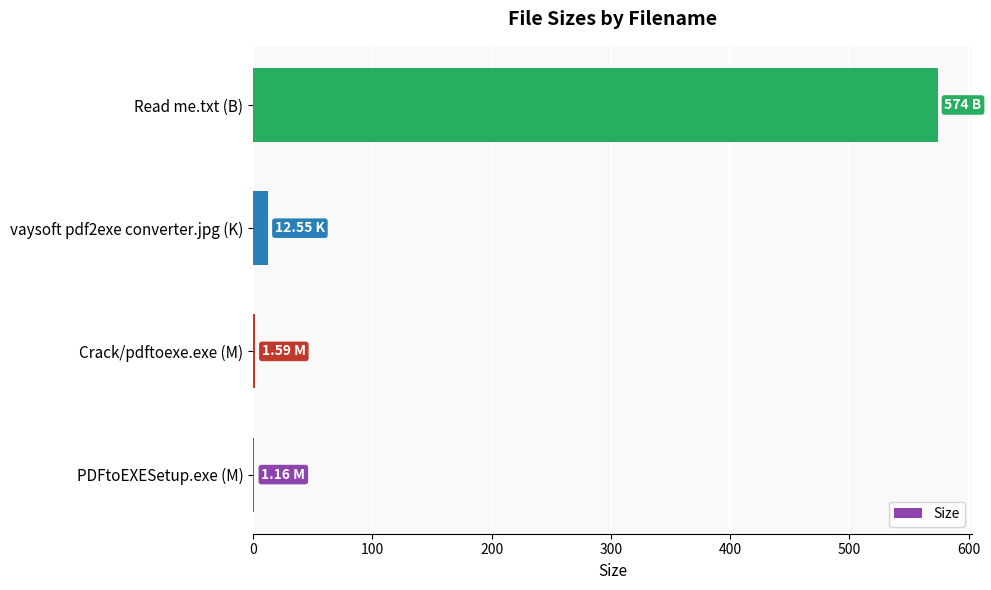

Which has a higher value, Read me.txt (B) or PDFtoEXESetup.exe (M)?

Read me.txt (B)